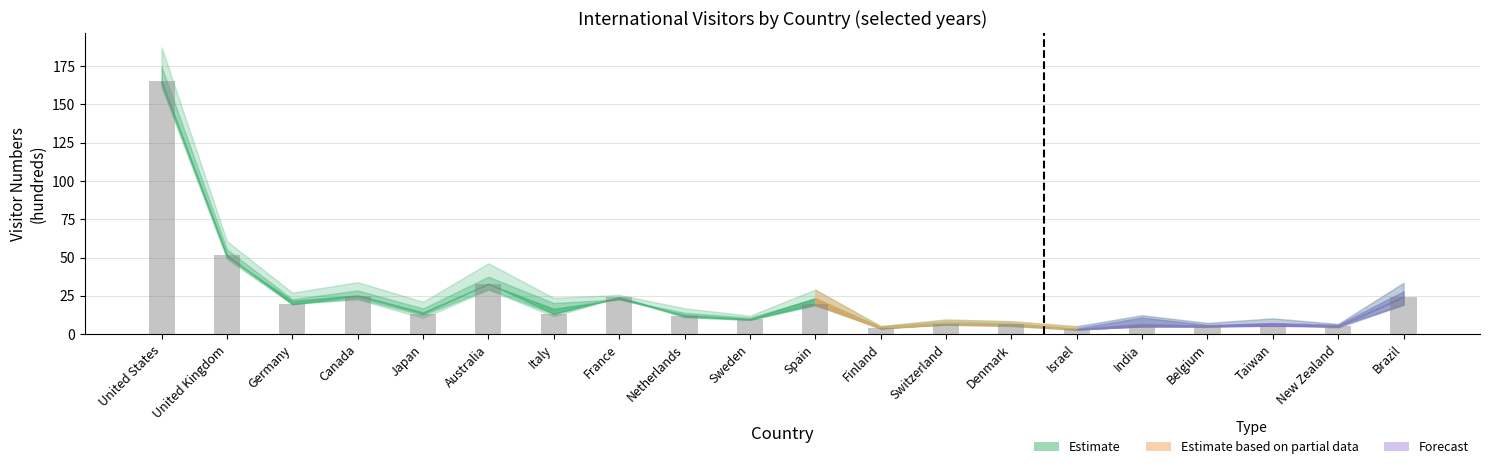

Between France and United States, which is larger?

United States